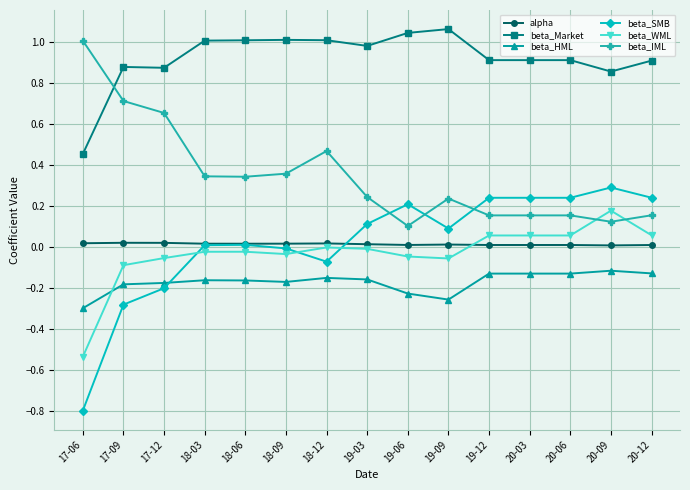

How many categories are shown in the chart?

15